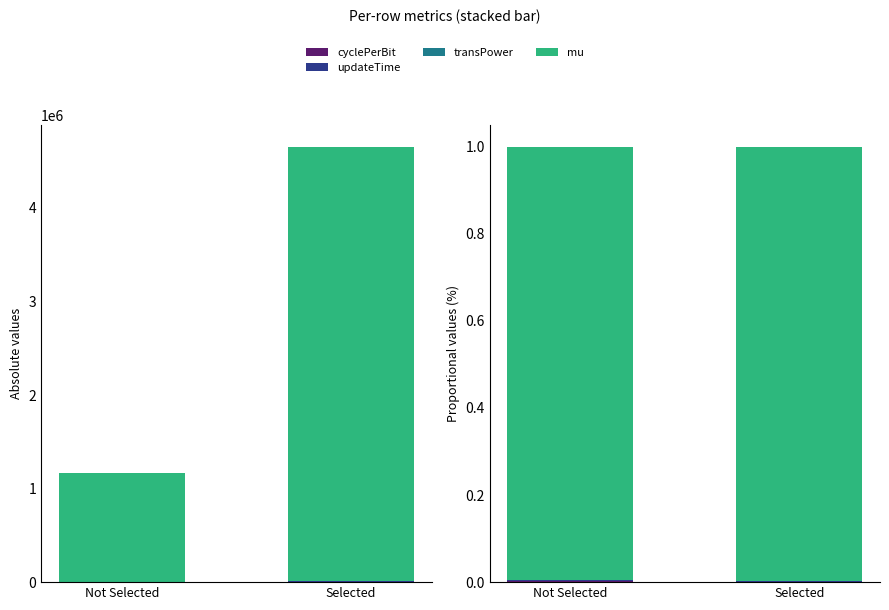

At which category is the sum across all series the highest?

Selected